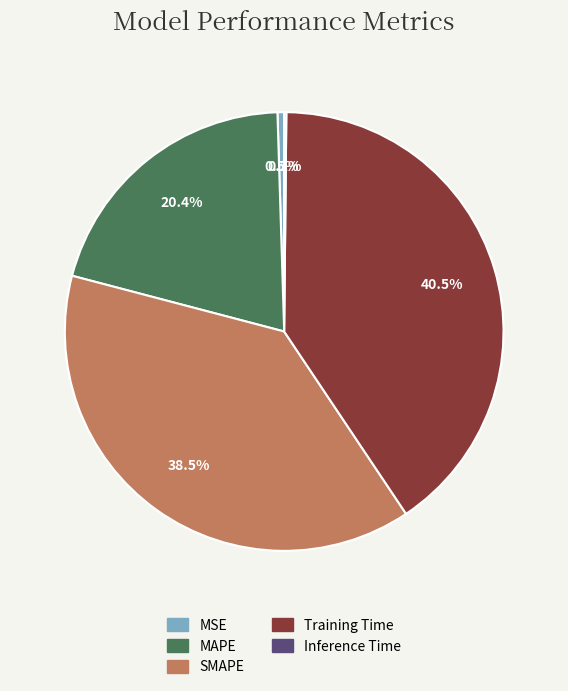

Is there a majority slice in this chart?

No